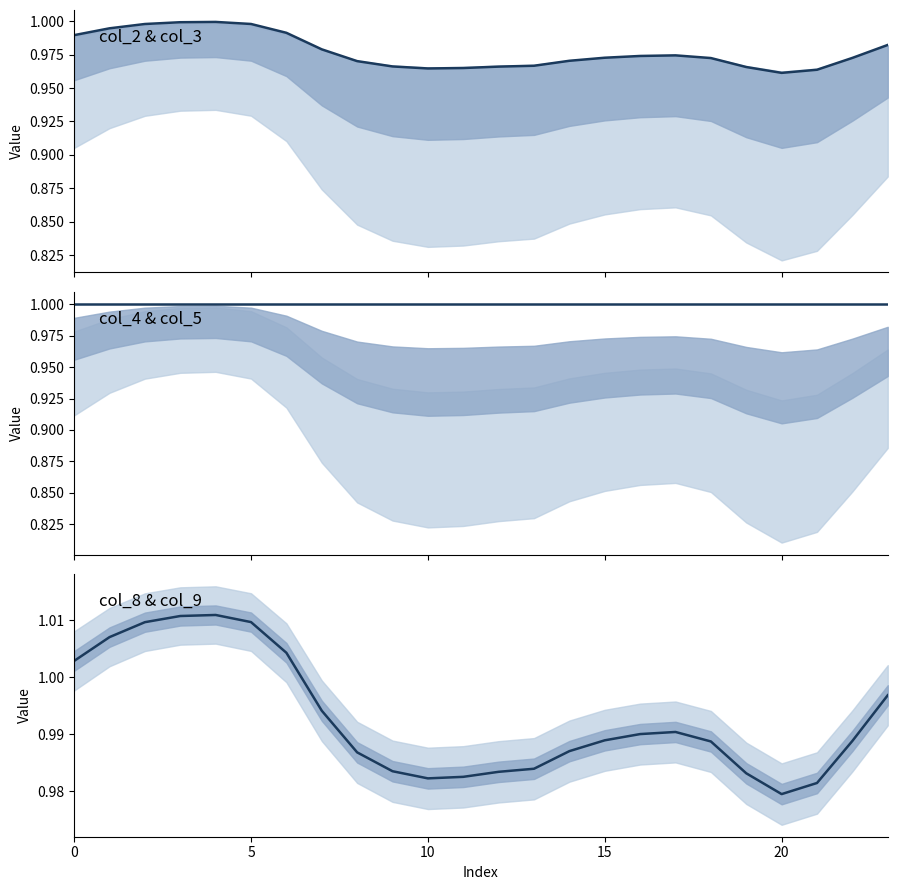

What is the minimum value for col_2?

1.0